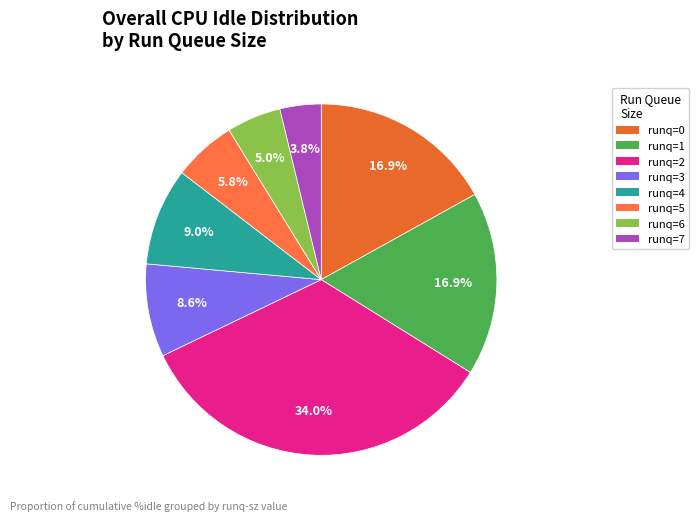

What is the smallest slice in the pie chart?

7